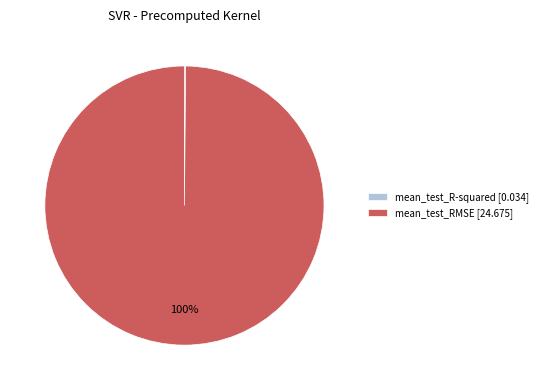

To the nearest percent, what is the difference between the largest and smallest slice percentages?

100%